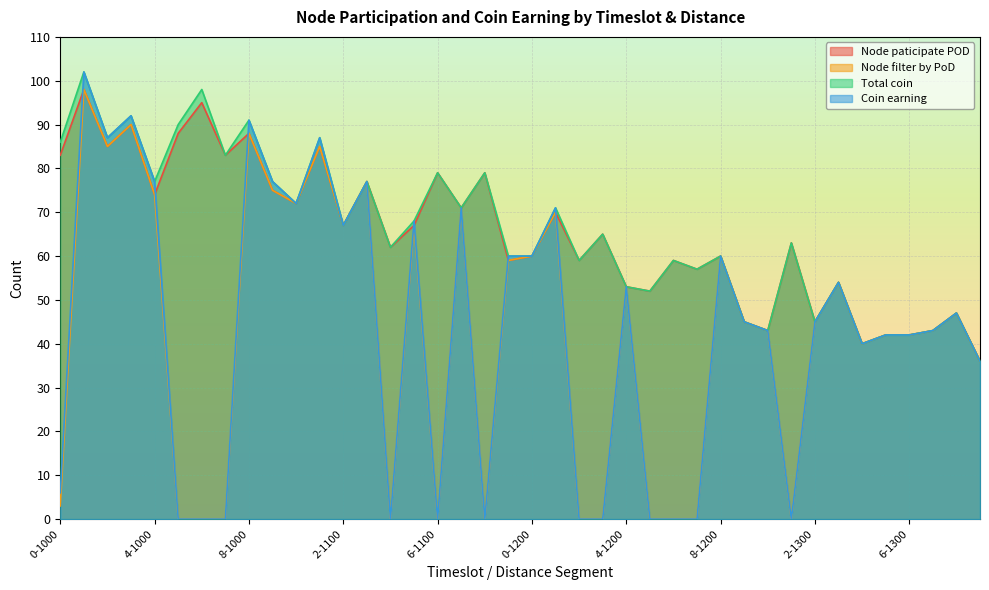

Rank the series at 0-1000 from lowest to highest value.

Node filter by PoD, Coin earning, Node paticipate POD, Total coin